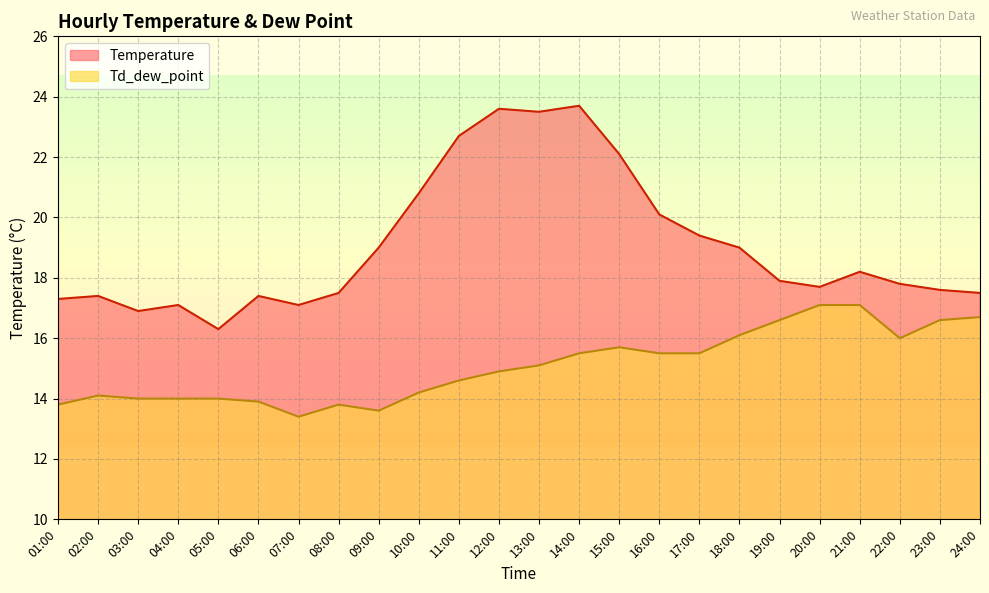

Is it true that Td_dew_point equals 5.9 at 16:00?

False